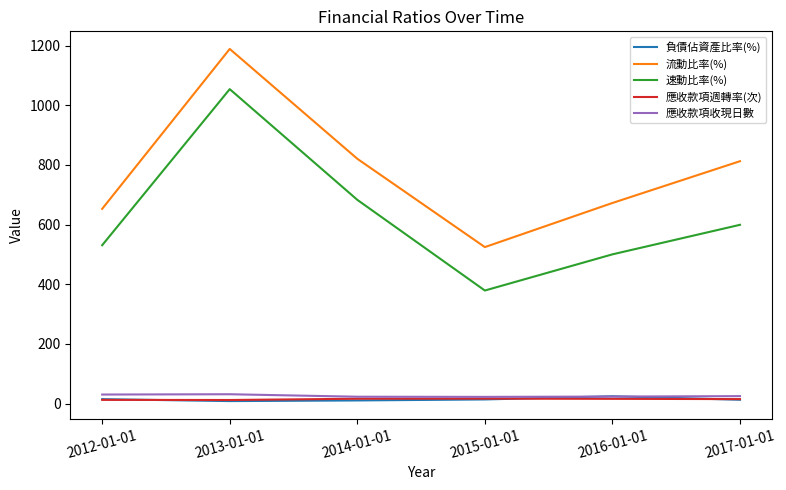

In 負債佔資產比率(%), how many points are higher than both neighbors (excluding endpoints)?

1